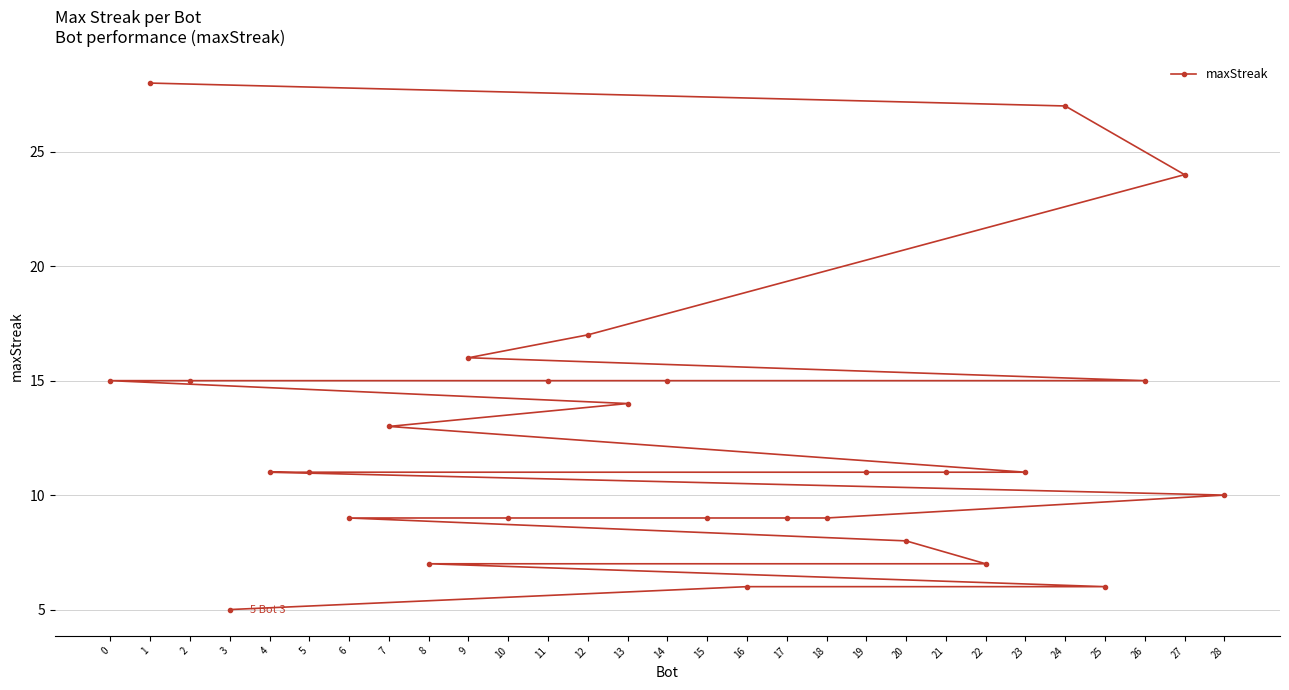

Does the chart have visible grid lines?

Yes